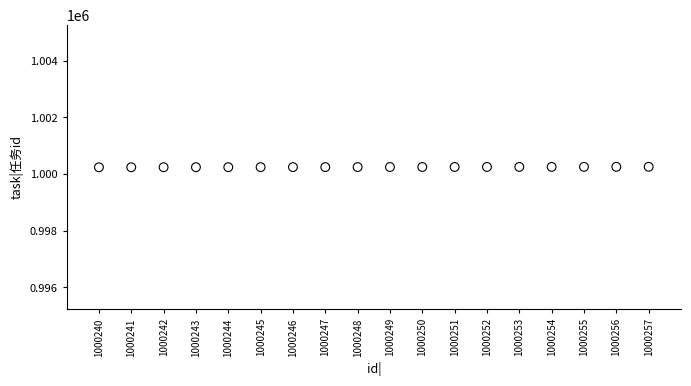

What is the range of X values (max minus min)?

17